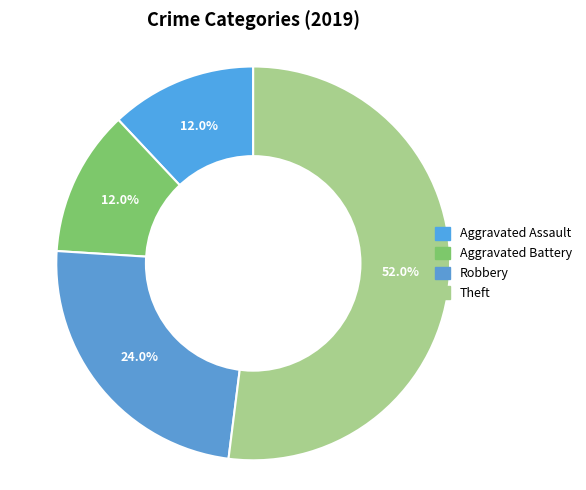

Does Theft represent more than half of the total?

Yes